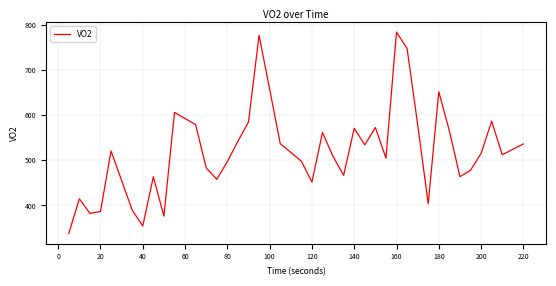

Does the chart display data point markers on the line(s)?

No